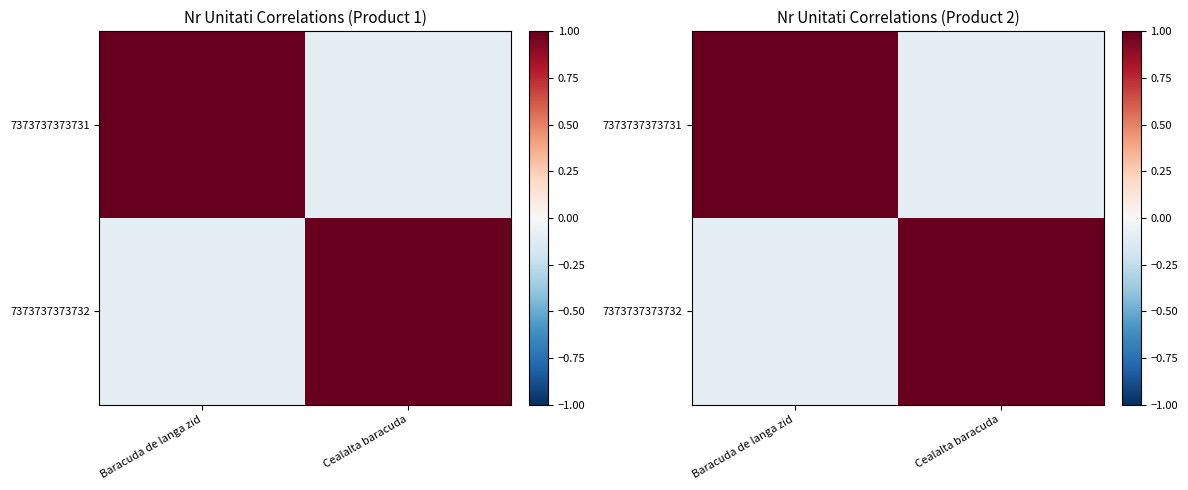

The value of 7373737373732 at Cealalta baracuda is 1.4. True or false?

False